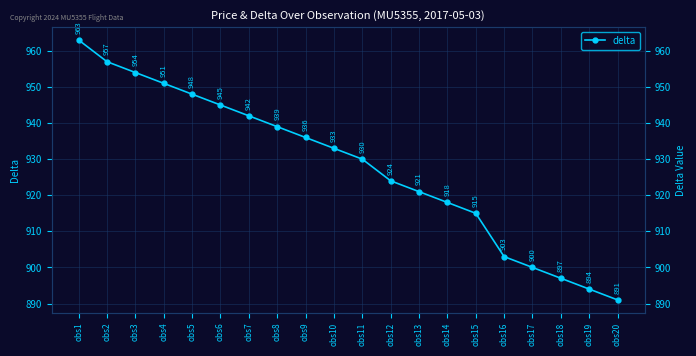

Rank the categories by value from lowest to highest.

obs20, obs19, obs18, obs17, obs16, obs15, obs14, obs13, obs12, obs11, obs10, obs9, obs8, obs7, obs6, obs5, obs4, obs3, obs2, obs1